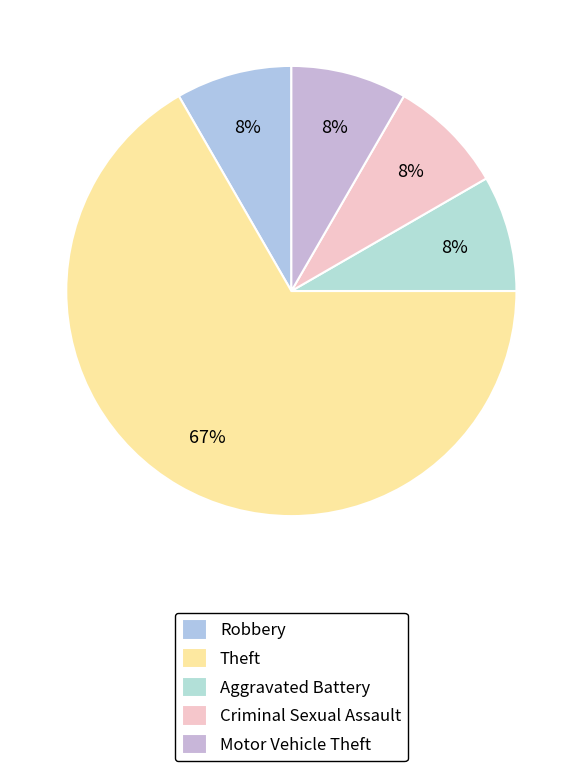

To the nearest percent, what portion does Theft represent?

67%